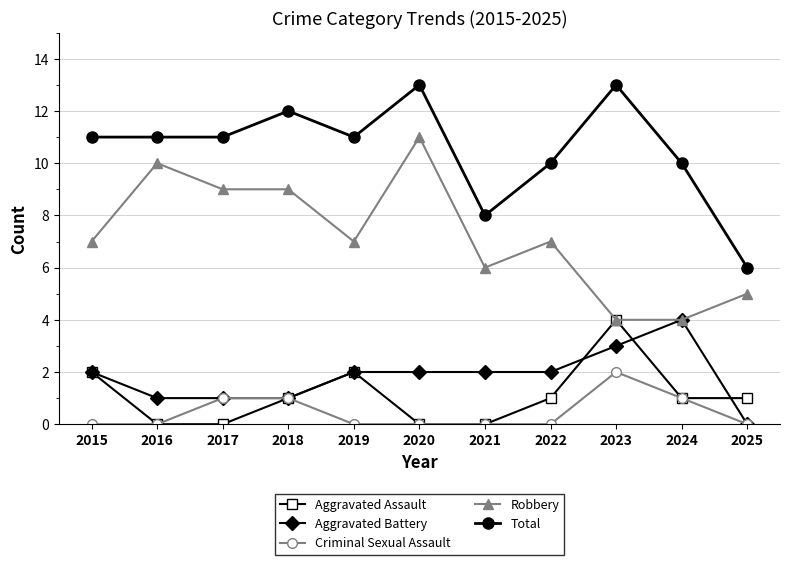

What is the maximum value for Criminal Sexual Assault?

2